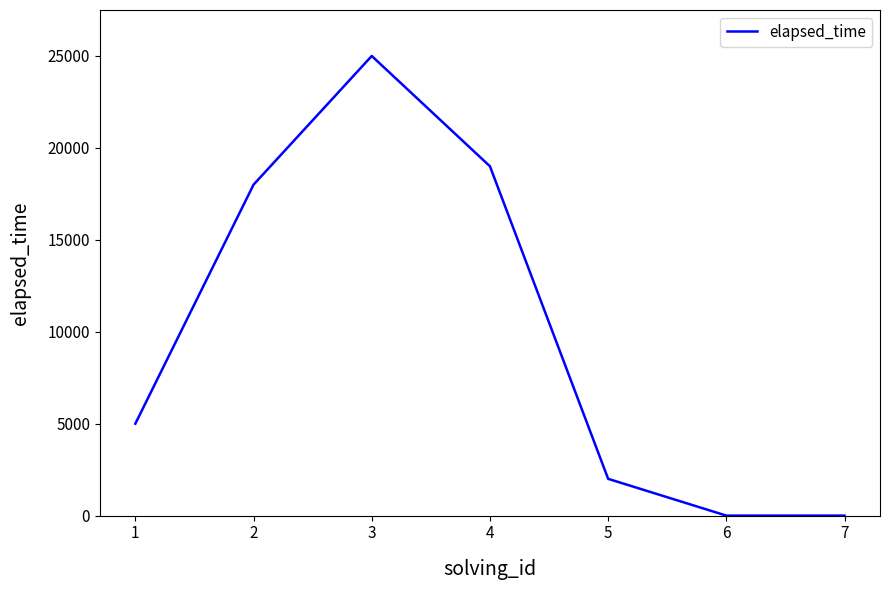

What is the average value?

9857